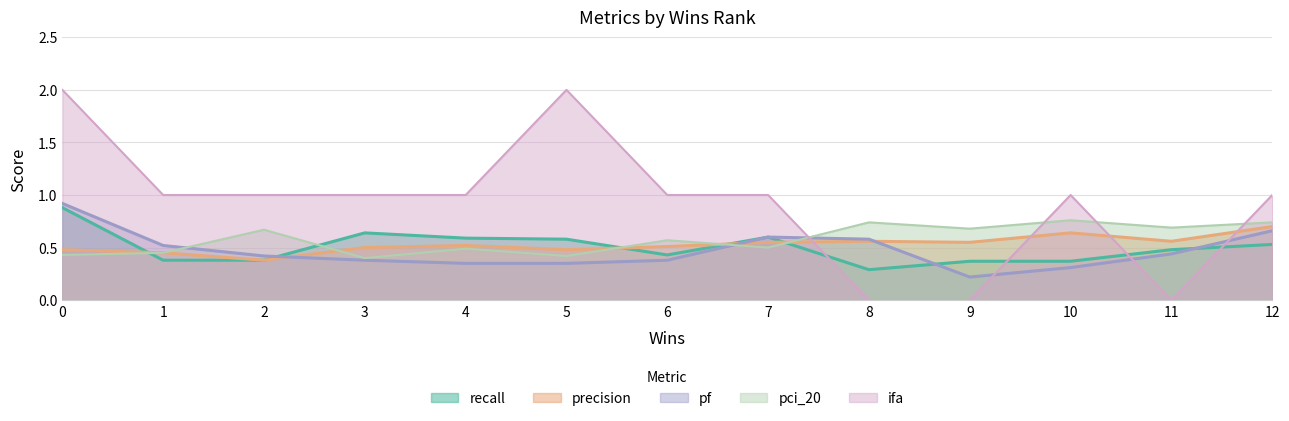

What is the sum of the recall values at 6 and 11?

0.9